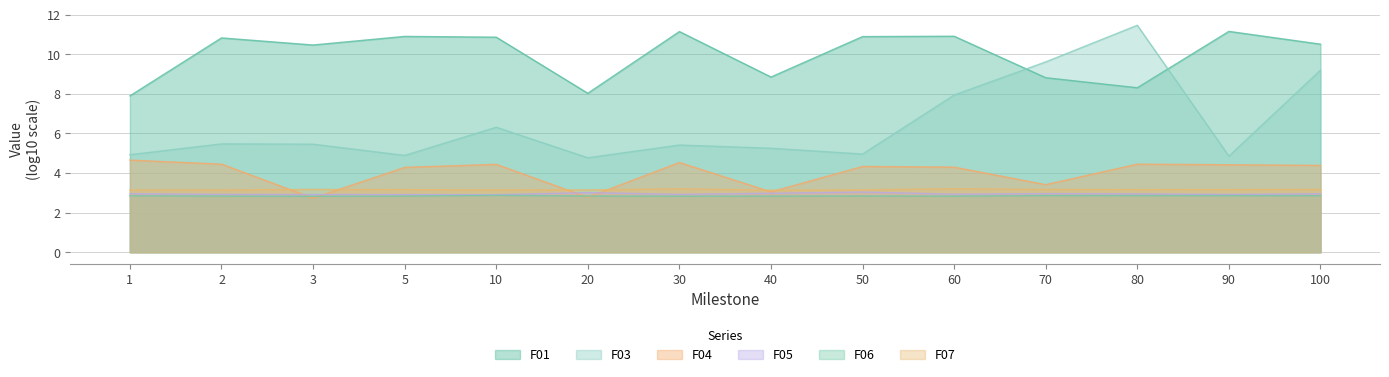

What is the approximate value of F07 at 3?

3.2